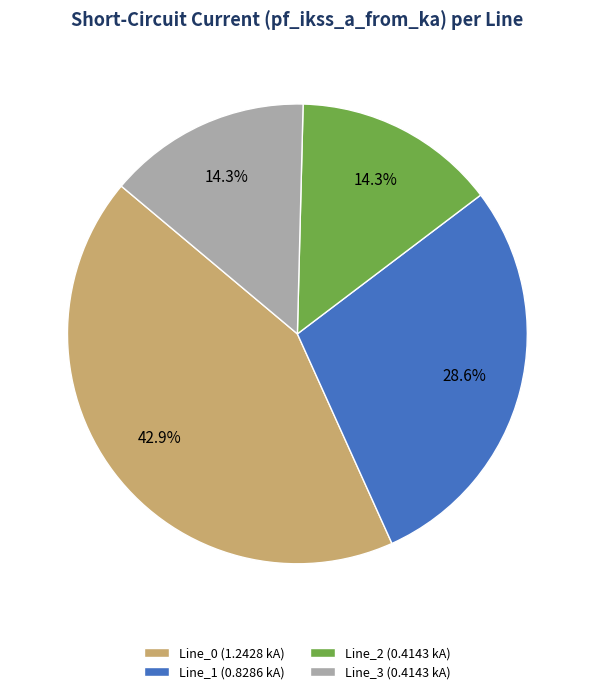

How many slices are in this pie chart?

4